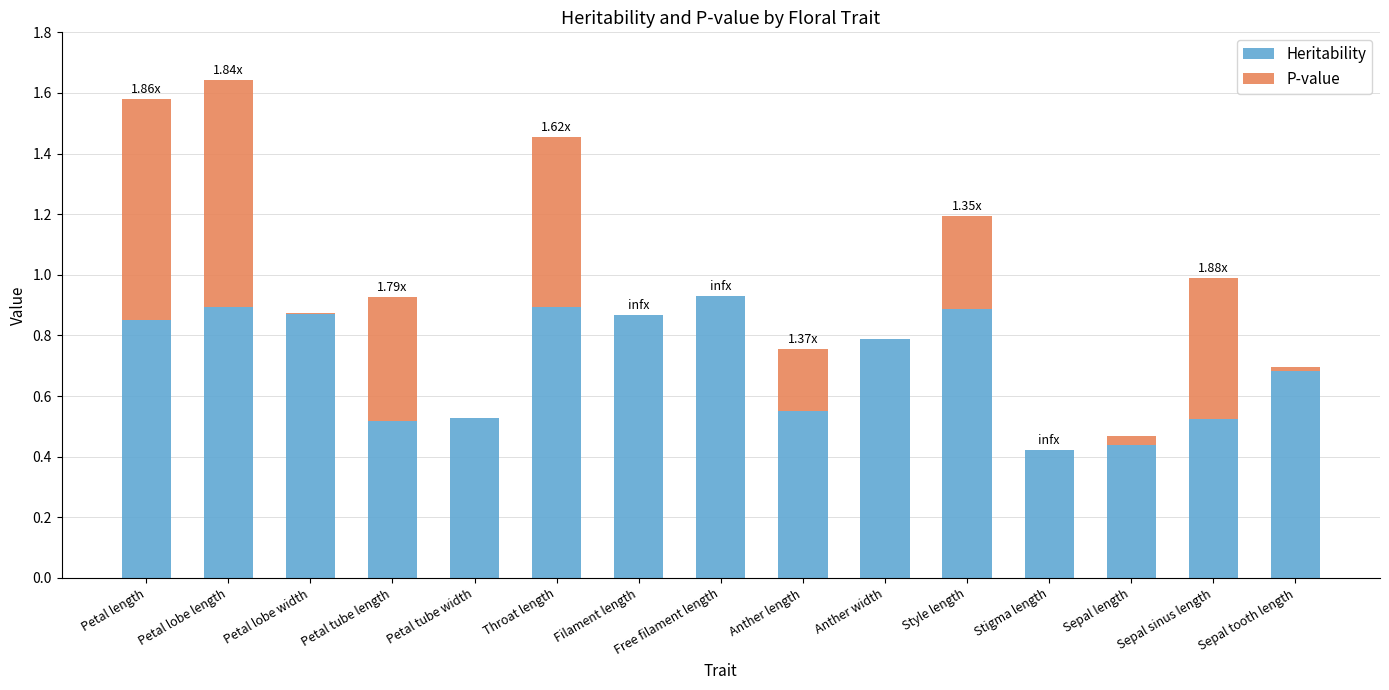

What is the sum of all Heritability values?

10.6